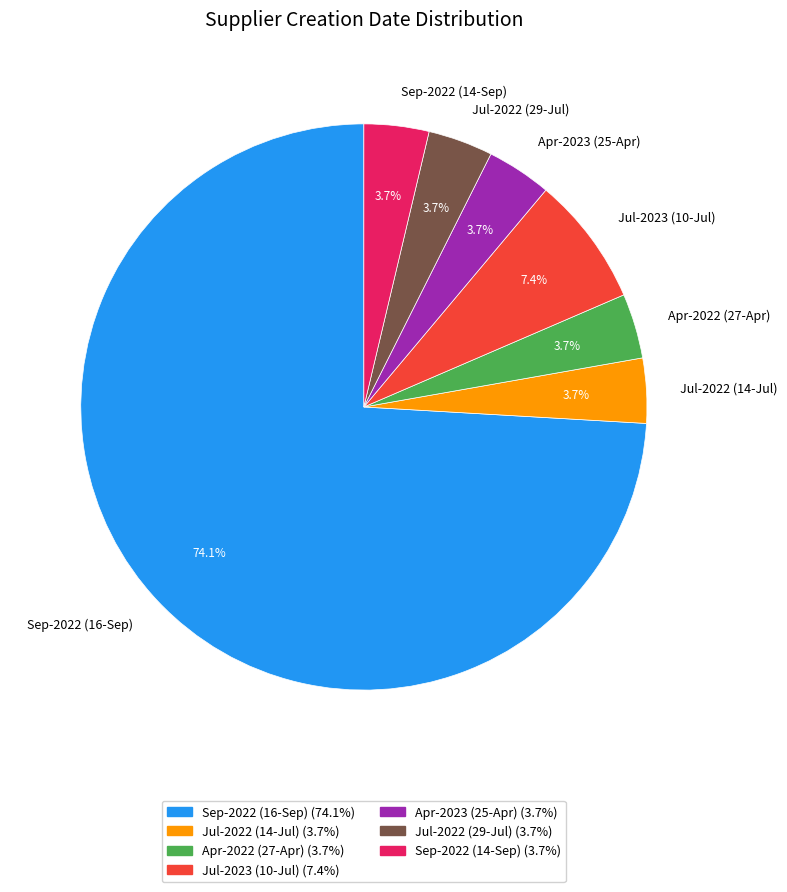

Combined, do Apr-2022 (27-Apr) and Jul-2022 (14-Jul) account for over 50%?

No